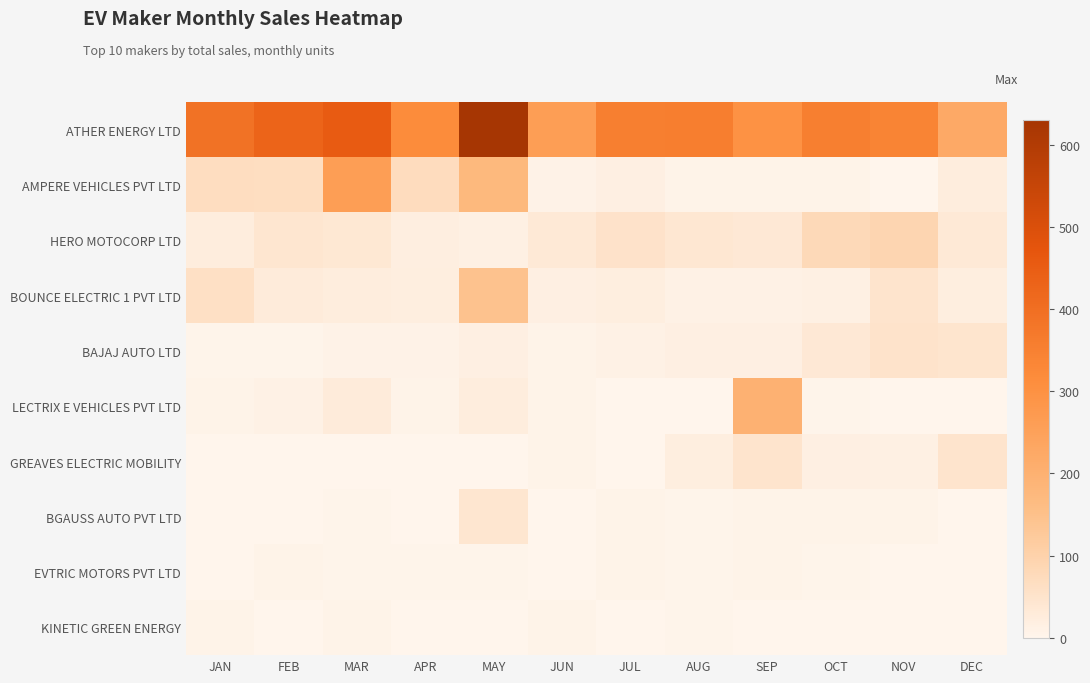

What is the total value across all series at AUG?

460